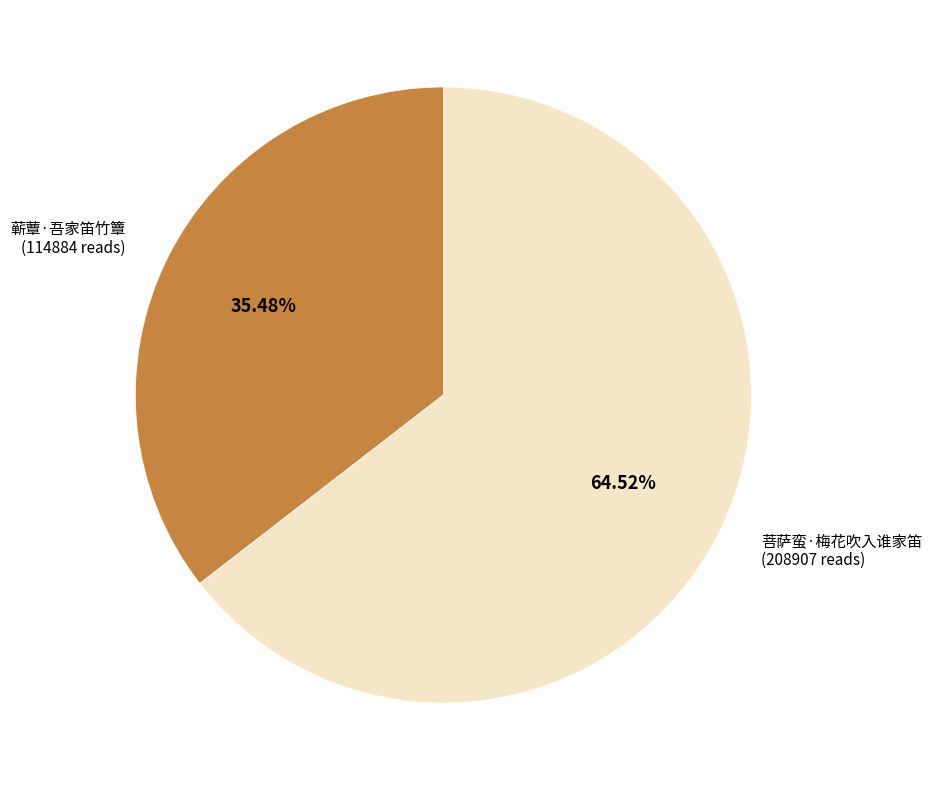

Which has a higher value, 蕲蕈·吾家笛竹簟 or 菩萨蛮·梅花吹入谁家笛?

菩萨蛮·梅花吹入谁家笛